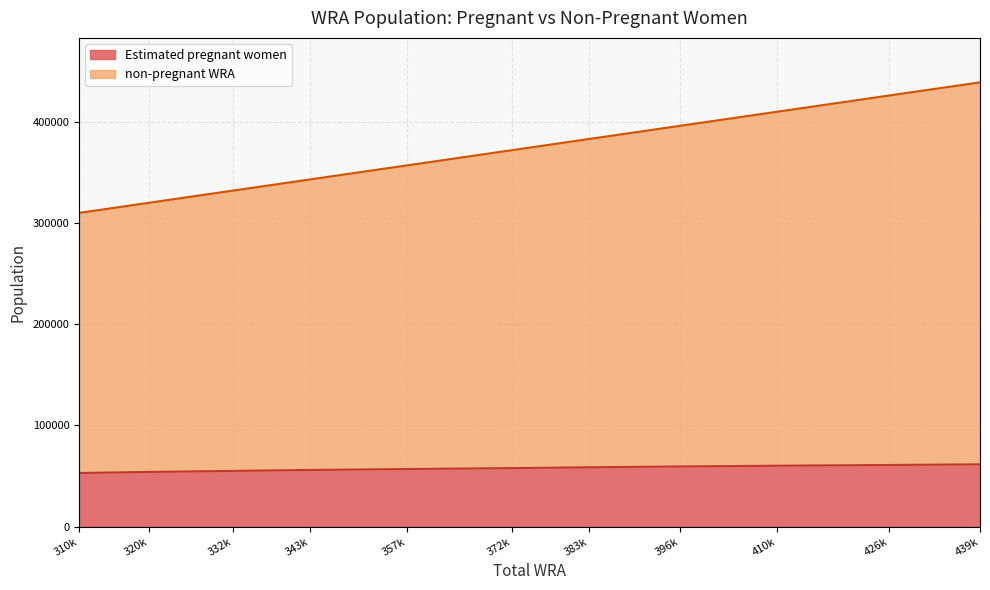

What is the total value across all series at 396k?

396000.0